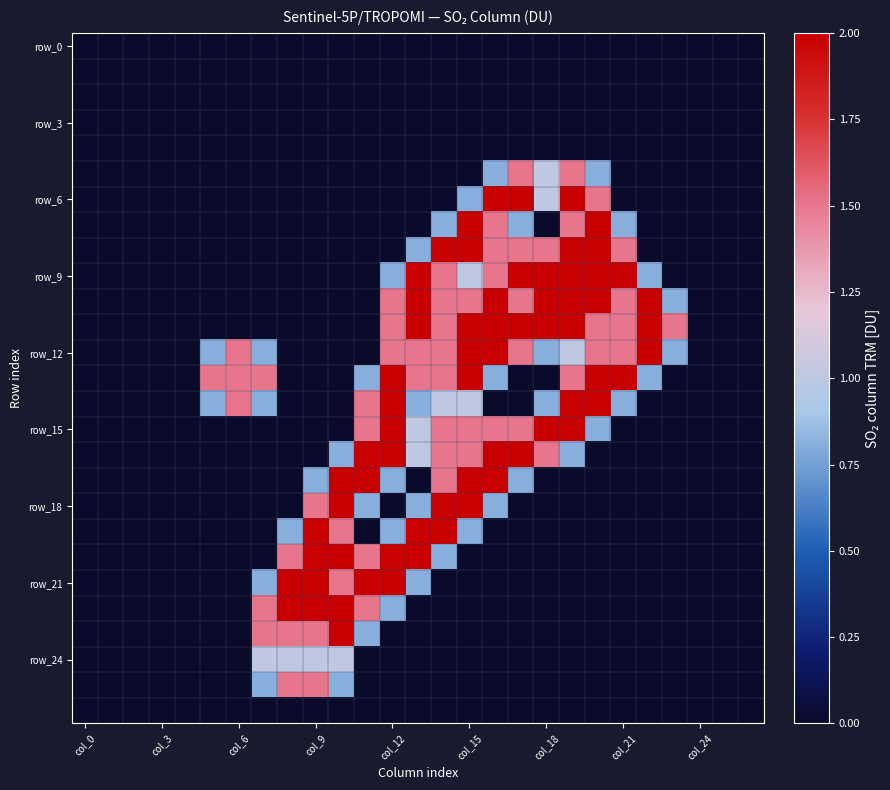

Which series has the widest spread of values?

row_6